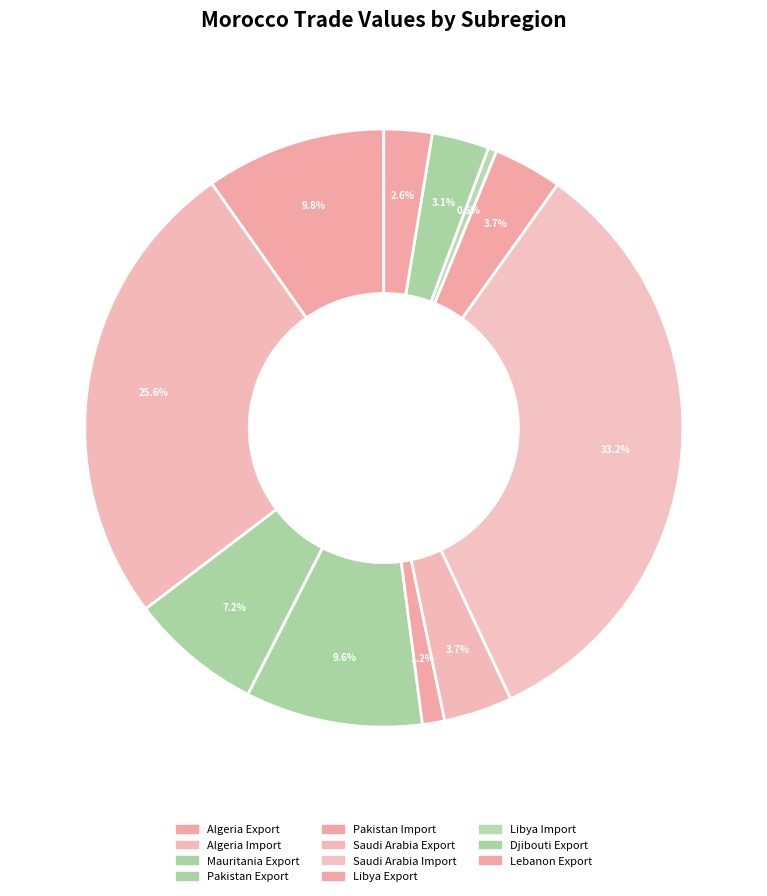

What is the largest slice in the pie chart?

Saudi Arabia Import